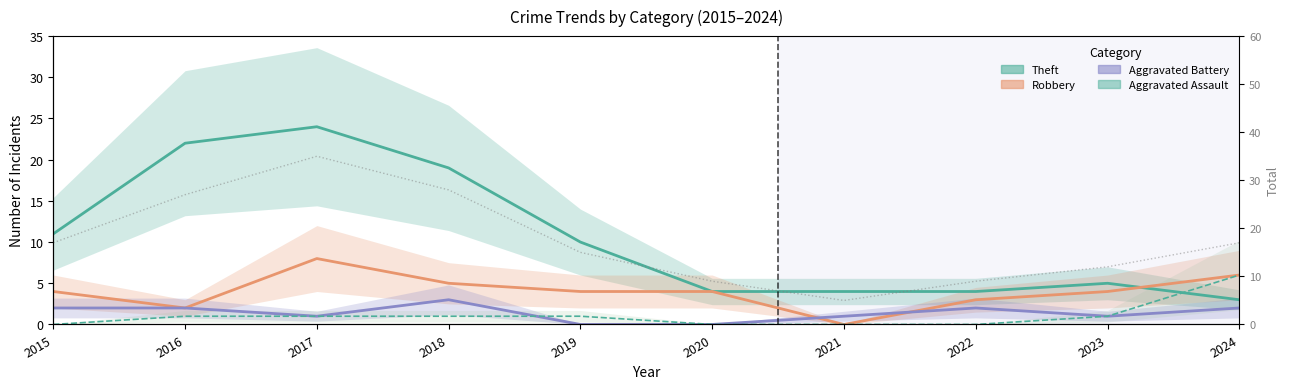

Read the Total value at 2024, to the nearest 5.

15